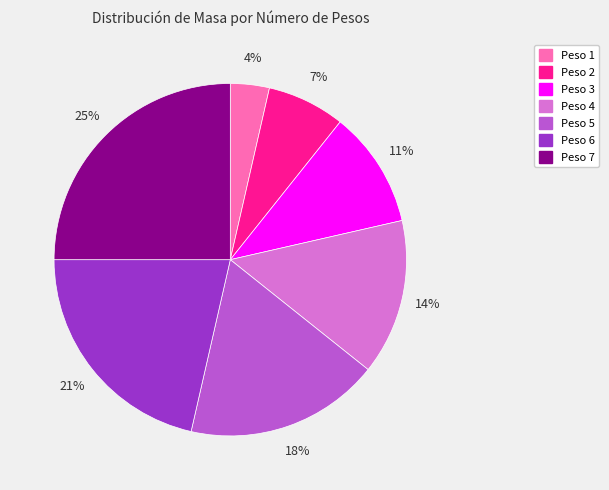

Rank the categories by value from highest to lowest.

Peso 7, Peso 6, Peso 5, Peso 4, Peso 3, Peso 2, Peso 1